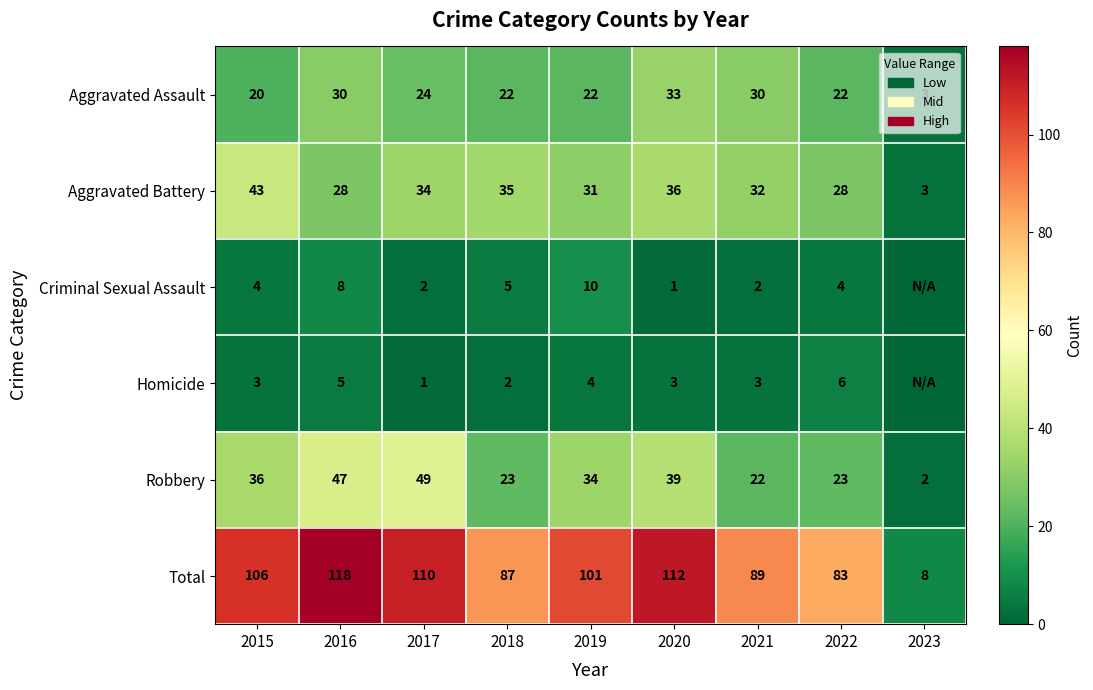

Is the value of Aggravated Assault at 2022 greater than the value of Aggravated Battery at 2021?

No